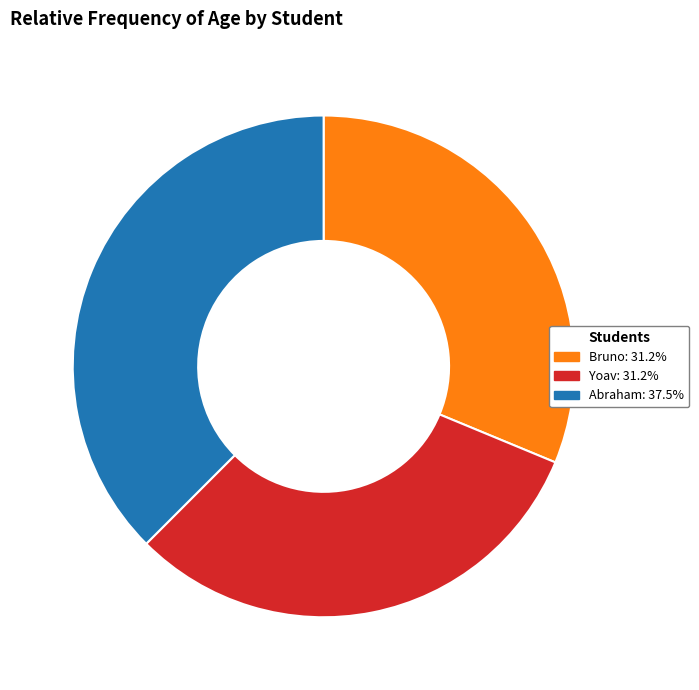

True or false: Abraham accounts for 38% of the total.

True